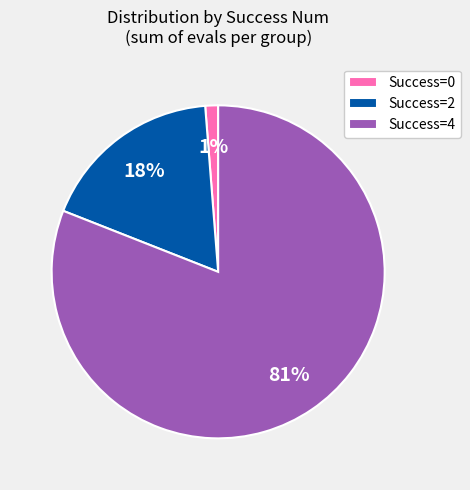

To the nearest percent, what is the difference between the largest and smallest slice percentages?

80%